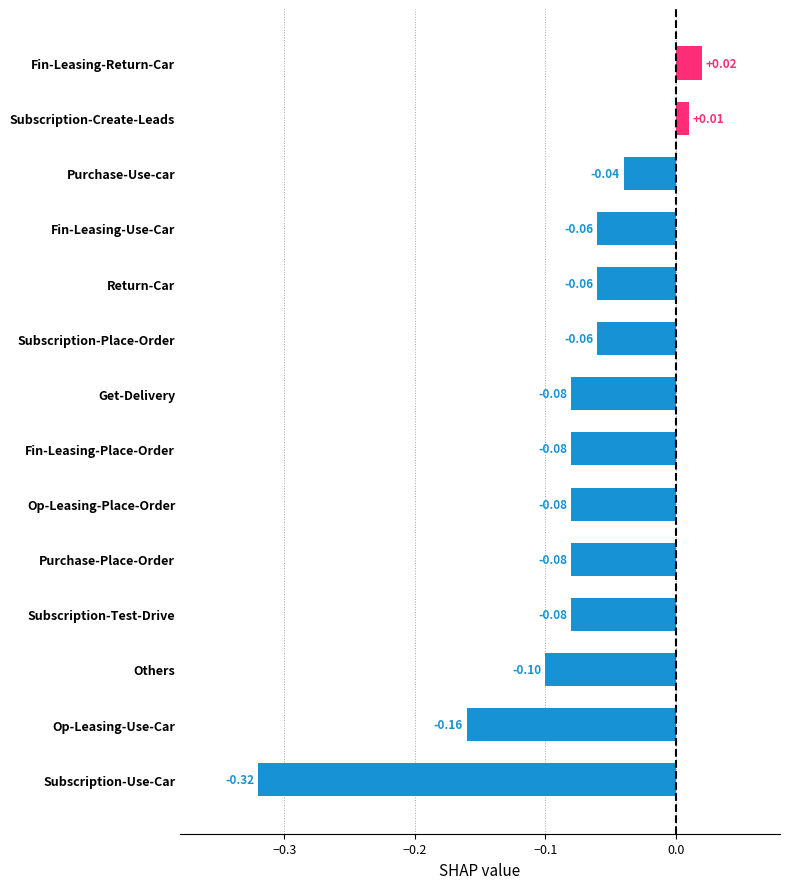

How many series are shown in this chart?

1